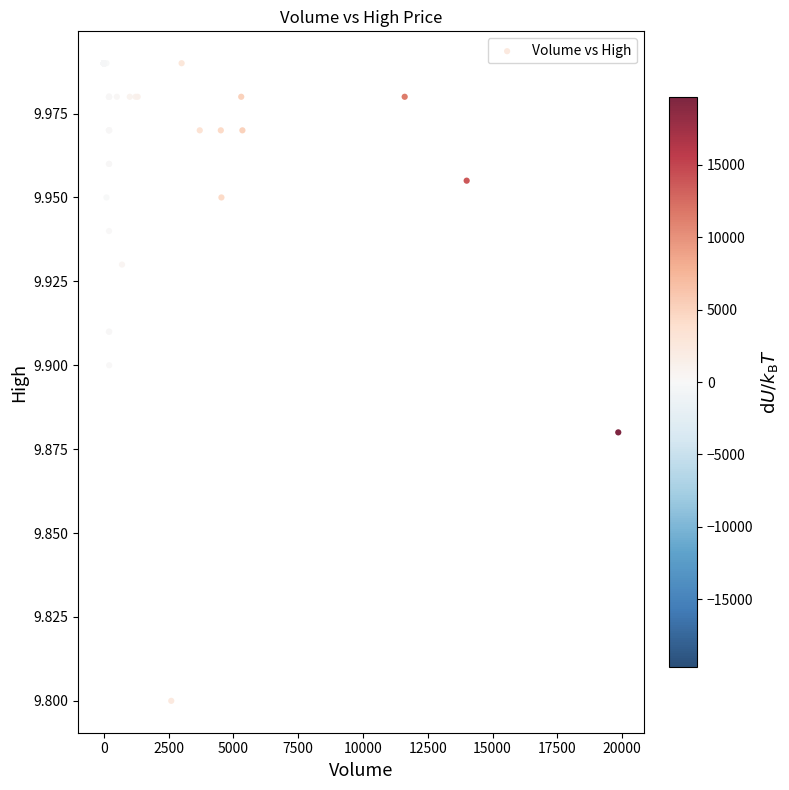

What Y value in the scatter plot is closest to 9?

9.8